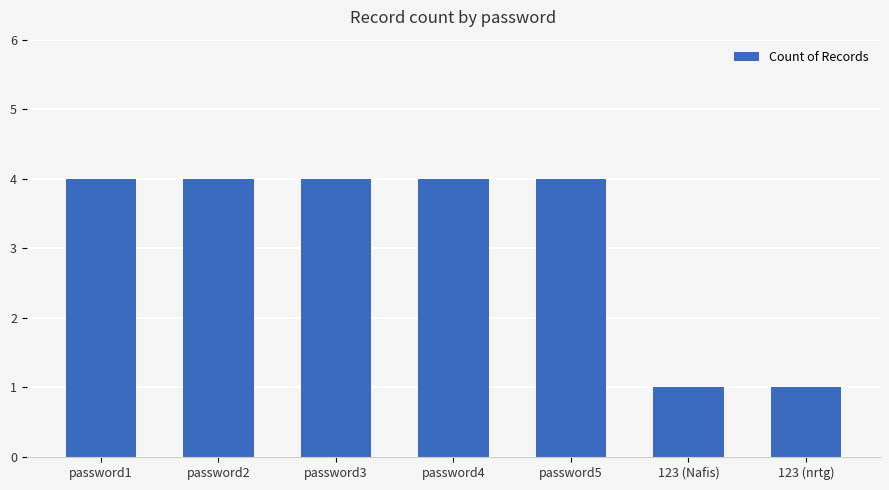

How many series are shown in this chart?

1